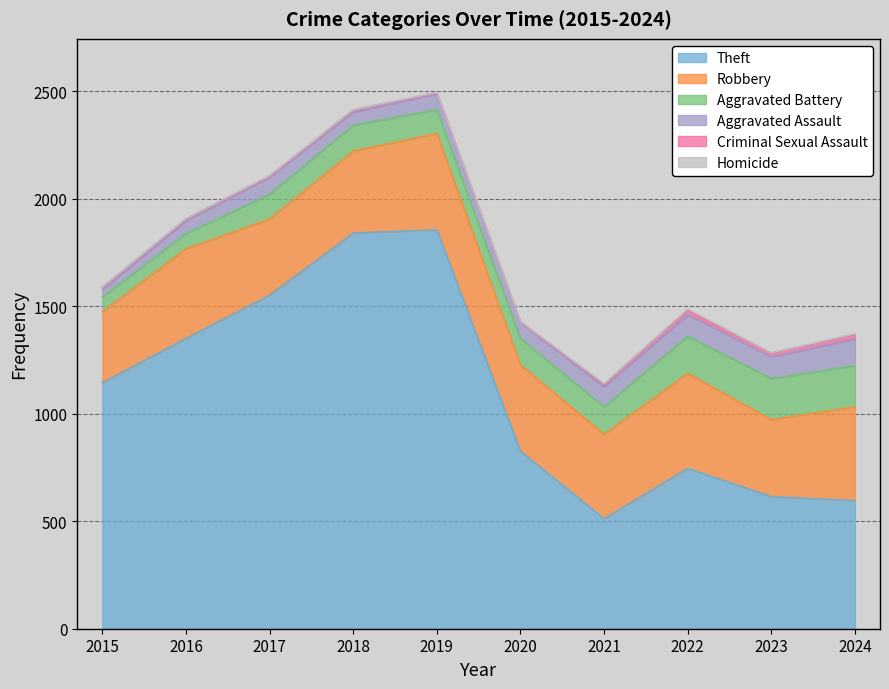

The Homicide series shows 1 at 2023. True or false?

False